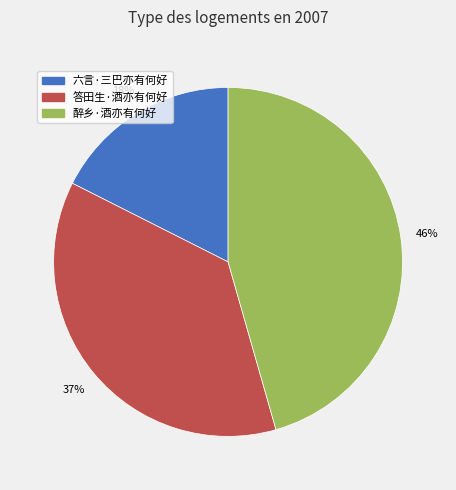

Which has a higher value, 六言·三巴亦有何好 or 醉乡·酒亦有何好?

醉乡·酒亦有何好